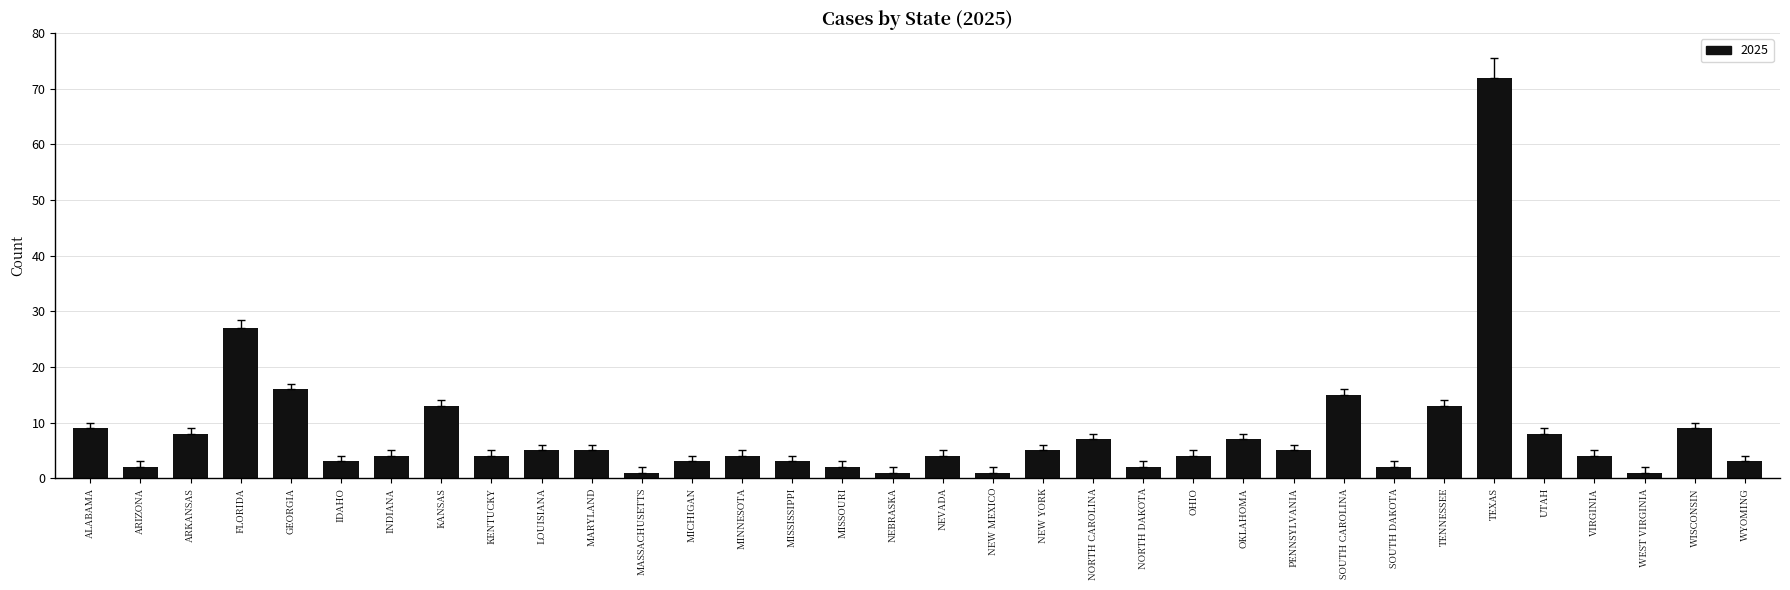

The chart shows a value of 14 at ALABAMA. True or false?

False